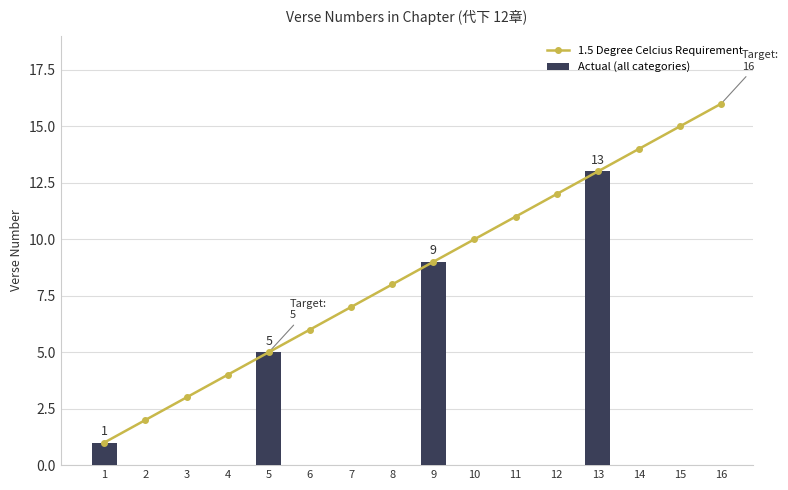

What value does the data have at 15, to the nearest 10?

20